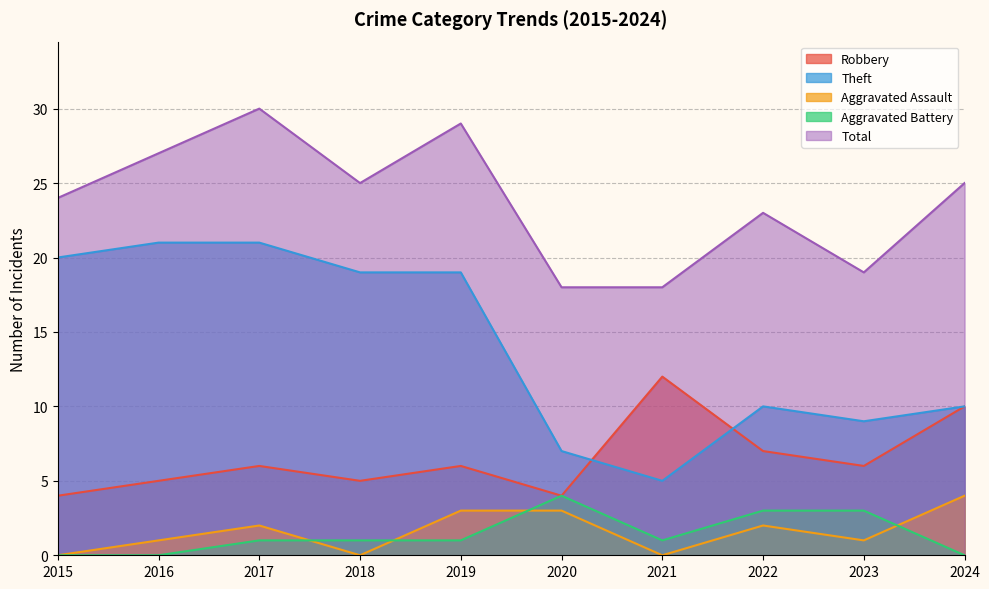

Which series has the largest total across all categories?

Total